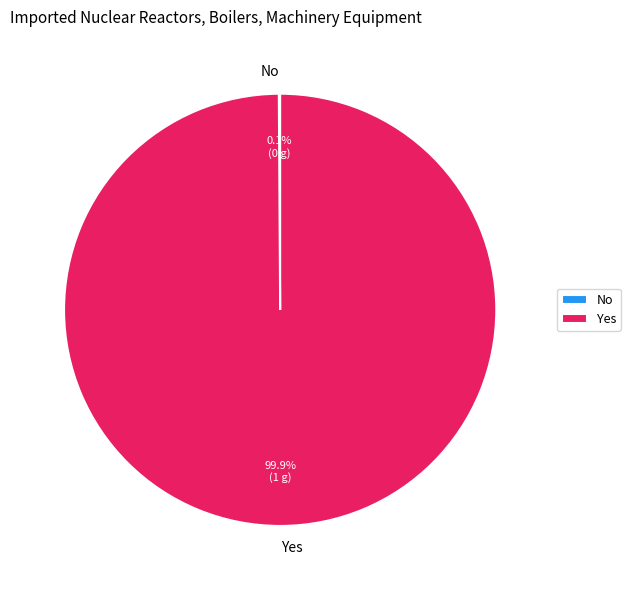

What is the largest slice in the pie chart?

Yes